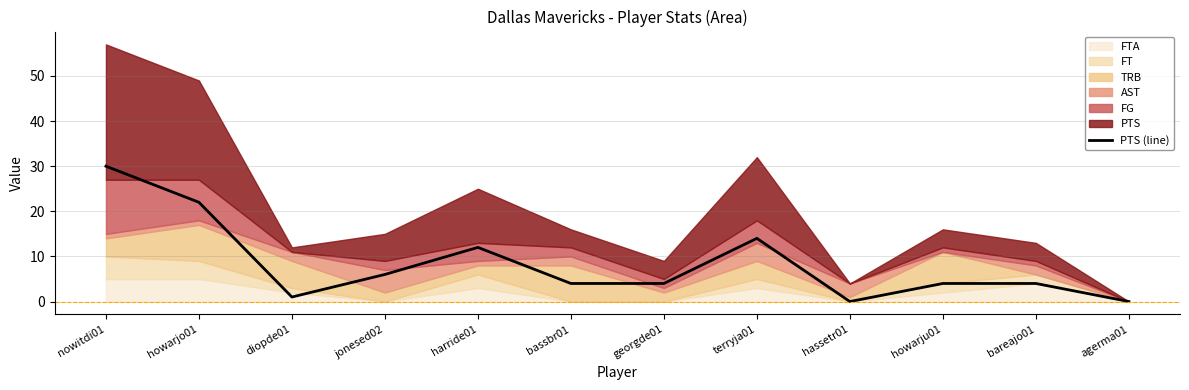

How many positive values are there?

10